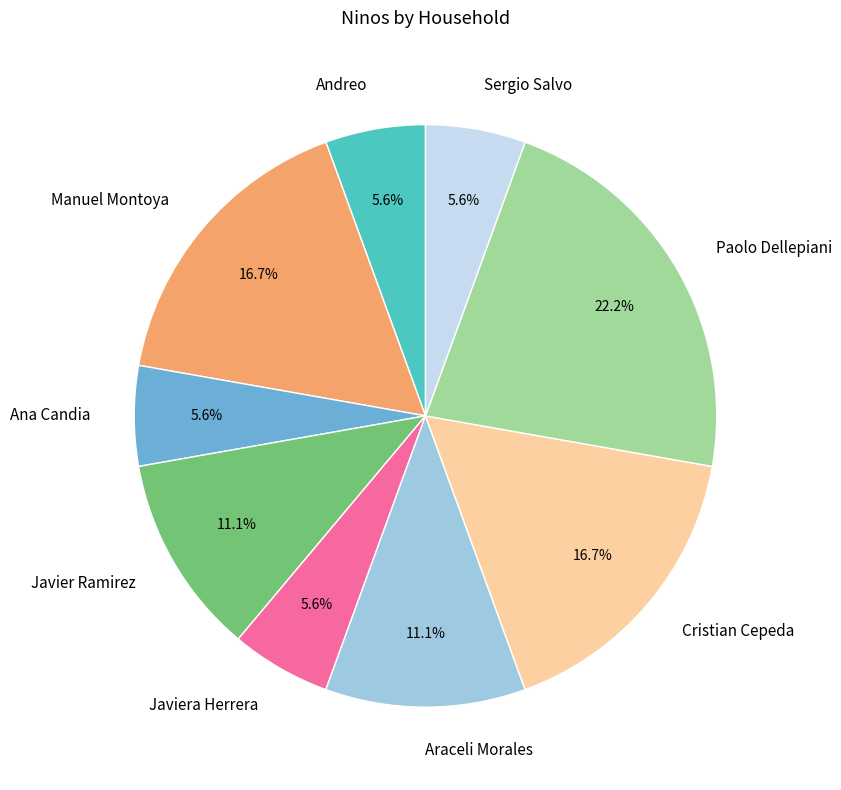

What percentage is NOT represented by Araceli Morales?

88.9%